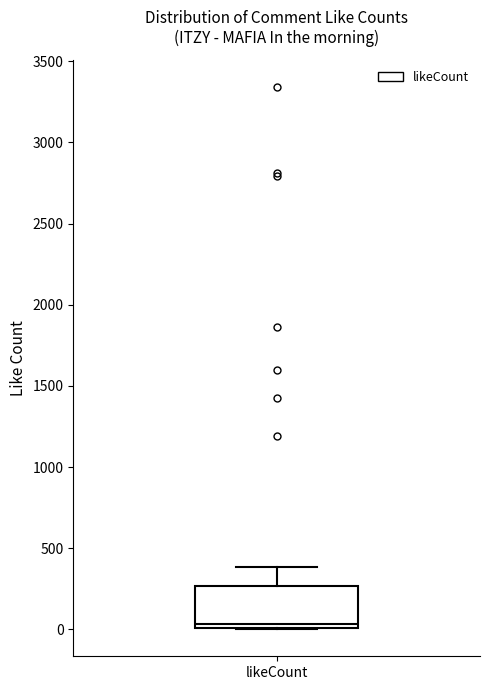

Read this box plot against the y-axis: the position of the median line, the range covered by the box, and the ends of both whiskers. The values are not printed on the chart, so give them approximately, as read against the axis.

median 50, box 0 to 250, whiskers 0 to 400